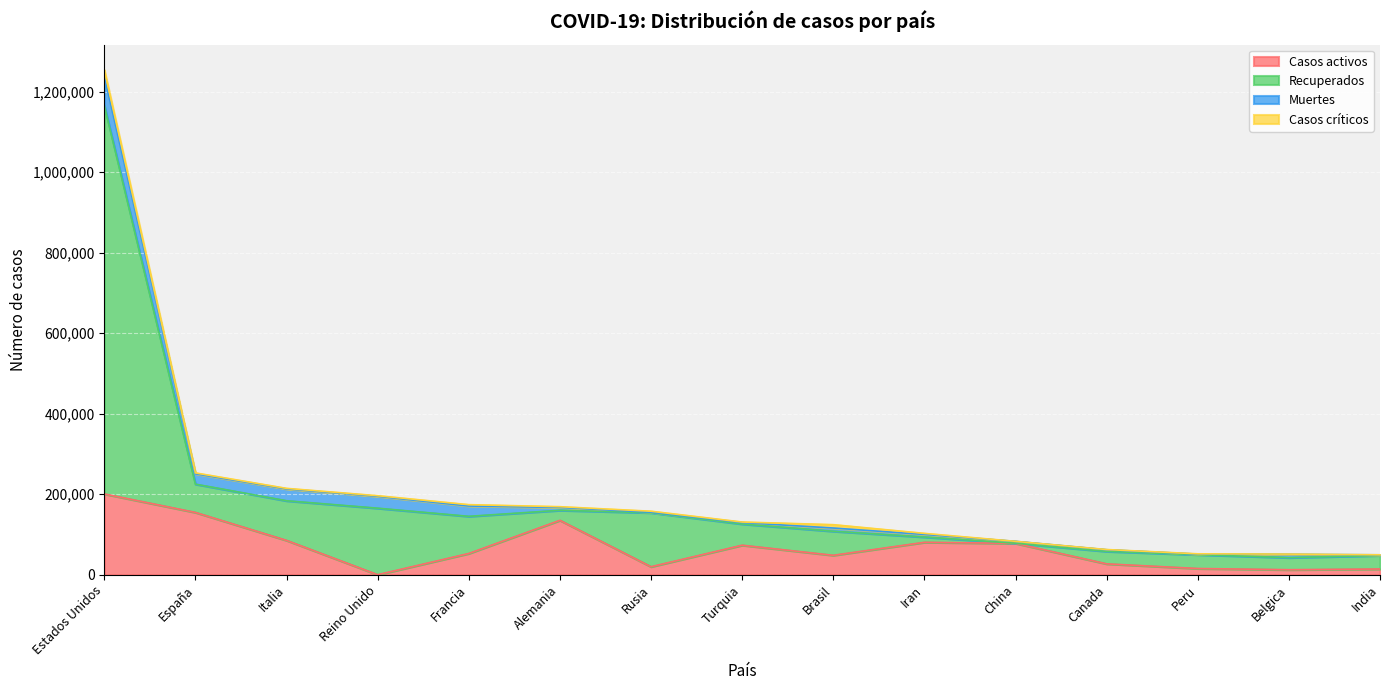

Which category has the lowest value in the Casos activos series?

Reino Unido